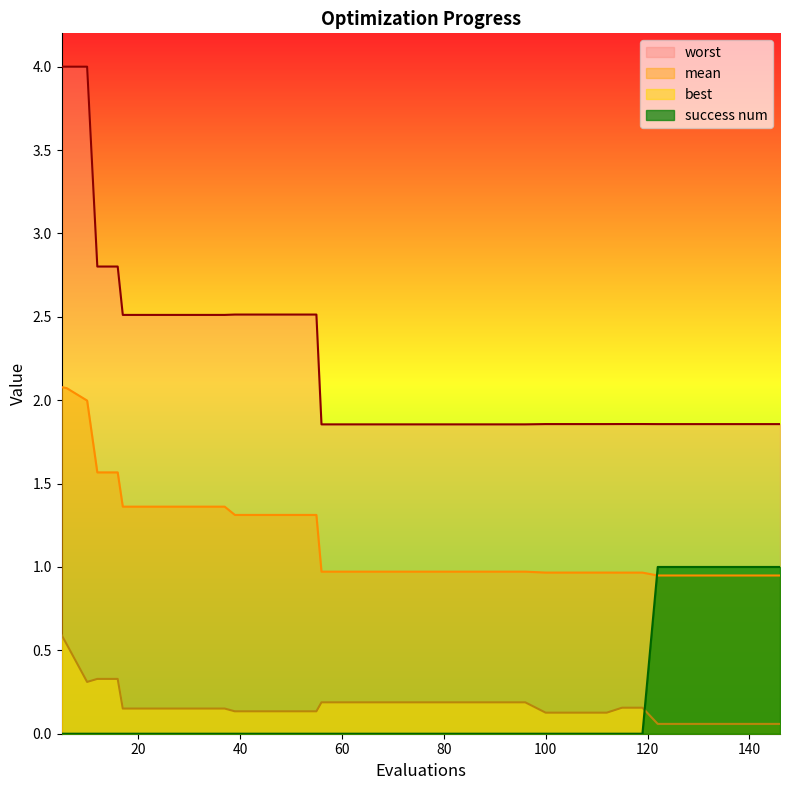

The value of worst at 142 is 0.4. True or false?

False